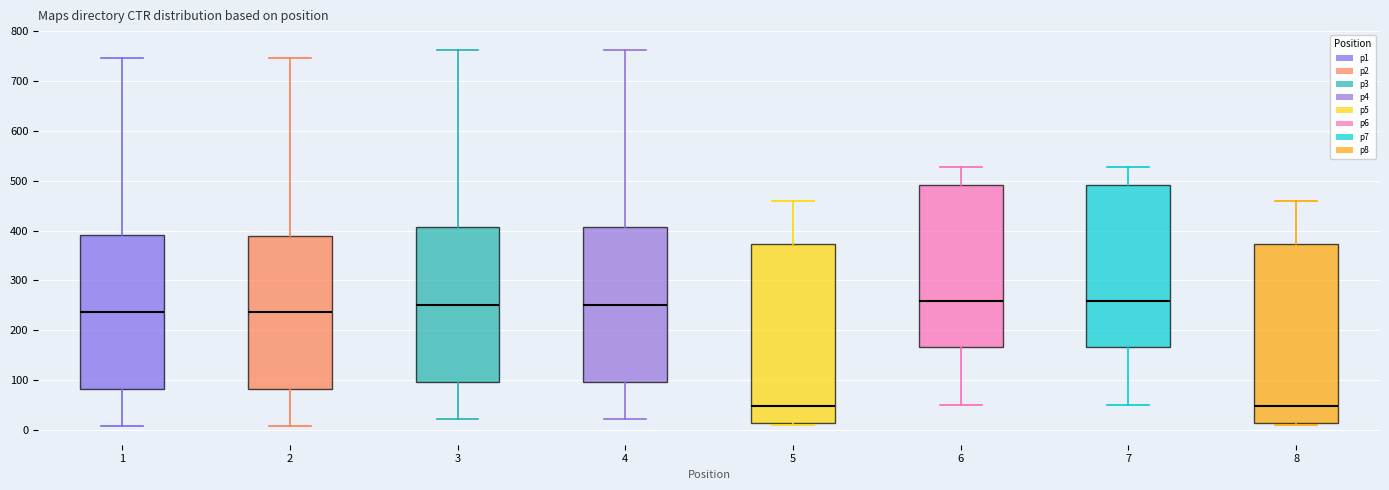

Reading left to right, transcribe this box plot: for each box, give where its median line is, the range the box spans, and where its two whiskers end, as read against the y-axis. The values are not printed on the chart, so give them approximately, as read against the axis.

1: median 240, box 80 to 390, whiskers 10 to 750
2: median 240, box 80 to 390, whiskers 10 to 750
3: median 250, box 100 to 410, whiskers 20 to 760
4: median 250, box 100 to 410, whiskers 20 to 760
5: median 50, box 10 to 370, whiskers 10 to 460
6: median 260, box 170 to 490, whiskers 50 to 530
7: median 260, box 170 to 490, whiskers 50 to 530
8: median 50, box 10 to 370, whiskers 10 to 460